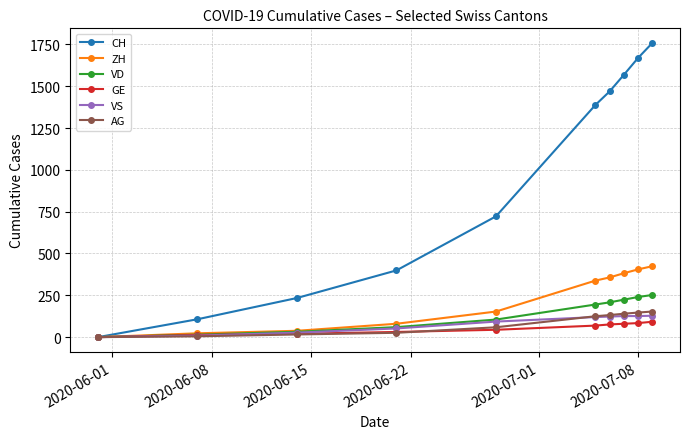

Which series has the largest range (max minus min)?

CH